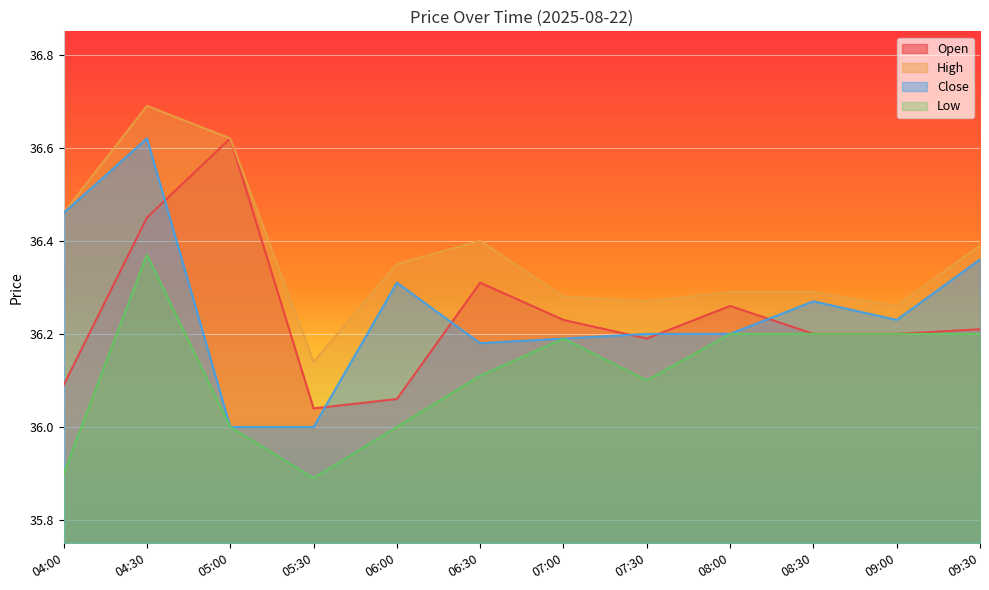

What is the value of the High point at the 5th from the left?

36.3